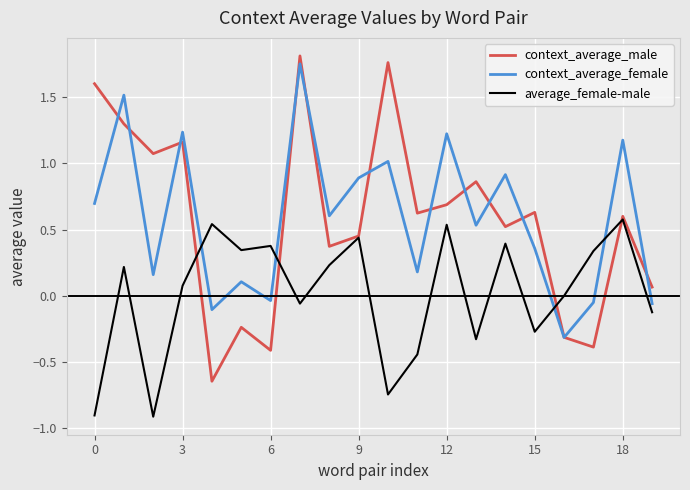

What is the minimum value shown in the chart?

-0.9